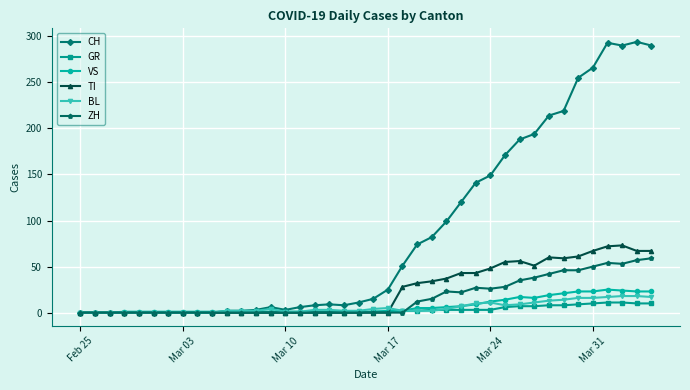

True or false: ZH has more than 0 points higher than both neighbors.

True